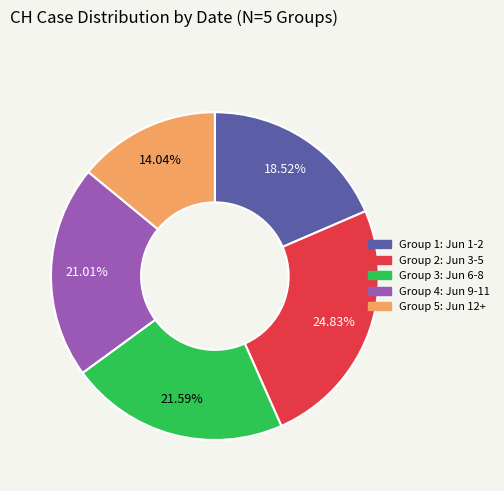

Is there a majority slice in this chart?

No